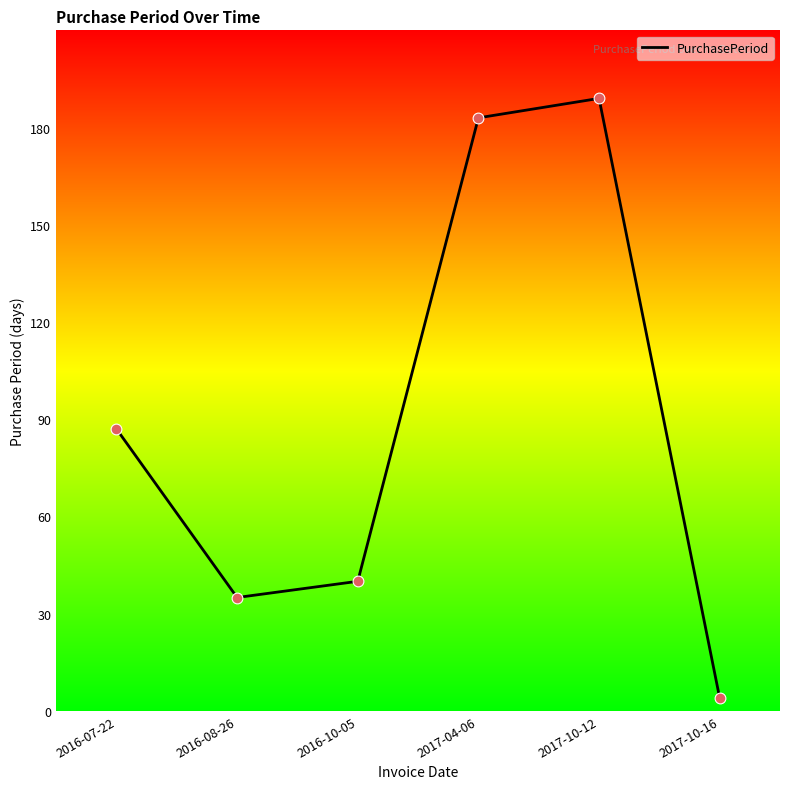

Approximately how many times larger is the value at 2017-10-16 compared to 2016-10-05?

0.1